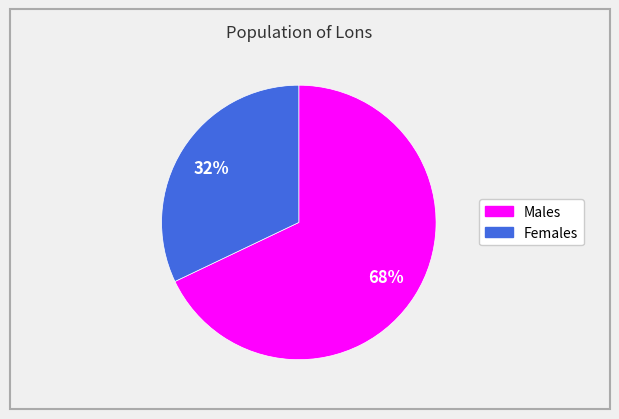

How many slices are in this pie chart?

2